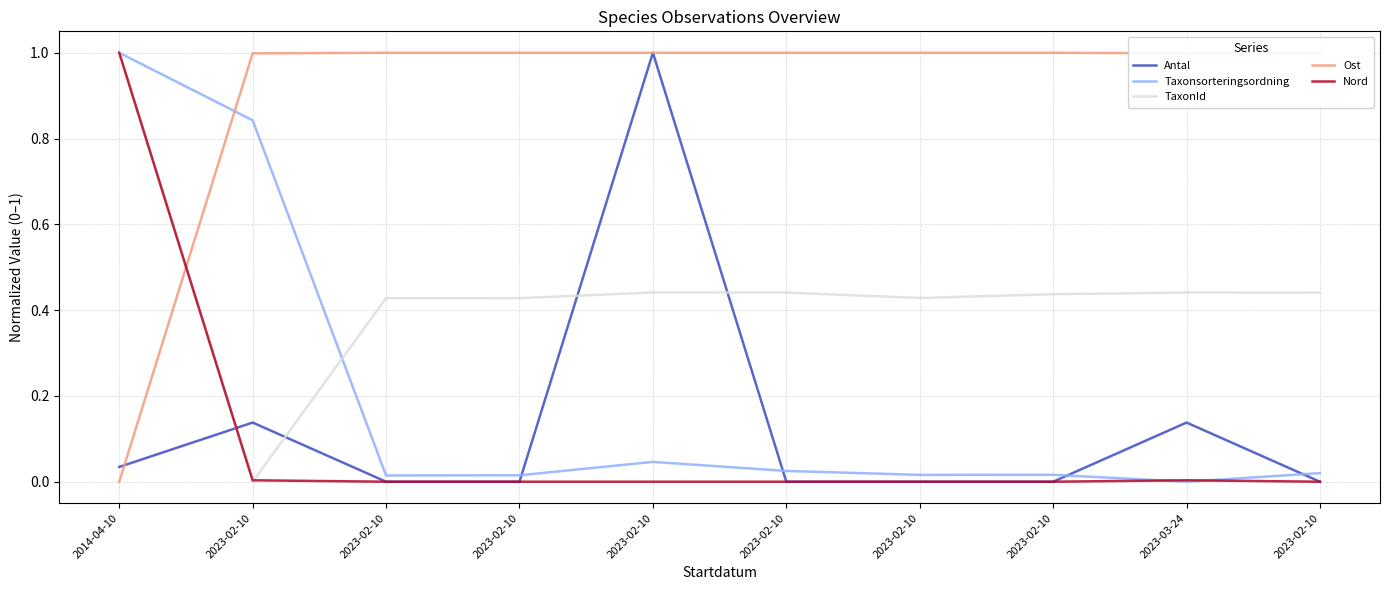

Which category has the lowest value in the TaxonId series?

2023-02-10